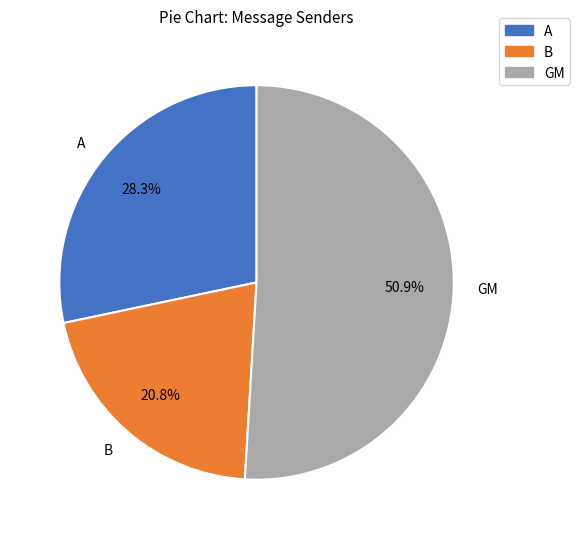

Which slice represents more than half of the pie?

GM